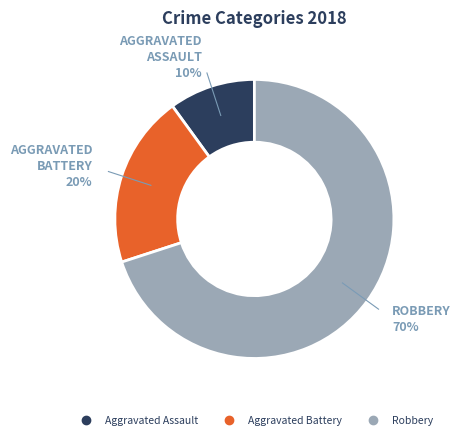

To the nearest percent, what is the difference between the largest and smallest slice percentages?

60%